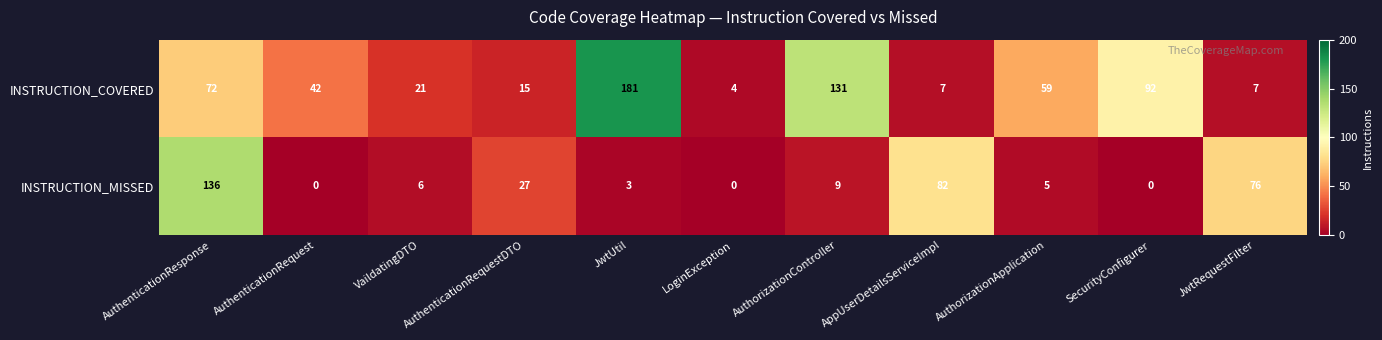

Which series has the largest total across all categories?

INSTRUCTION_COVERED